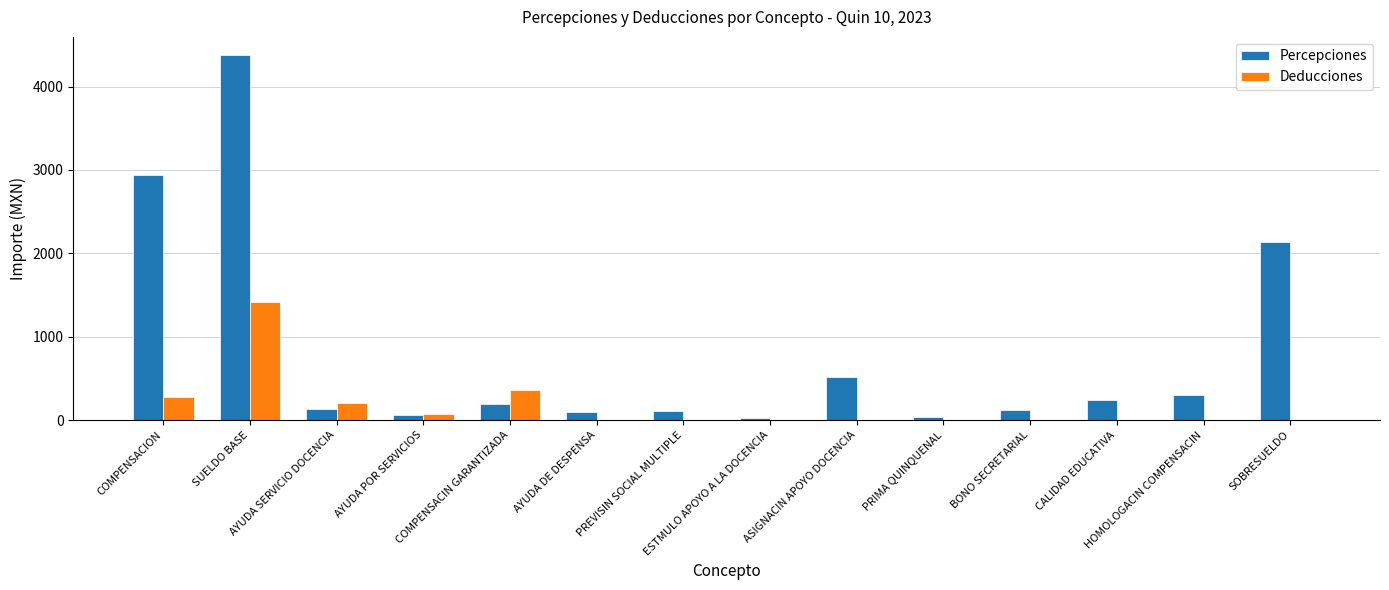

What is the sum of all Percepciones values?

11299.9